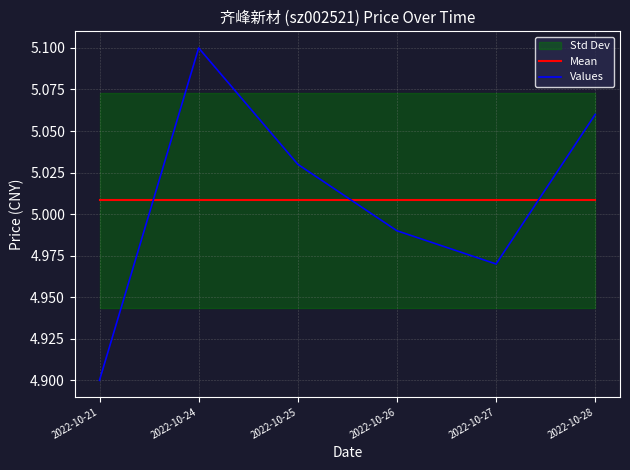

What is the minimum value shown in the chart?

4.9